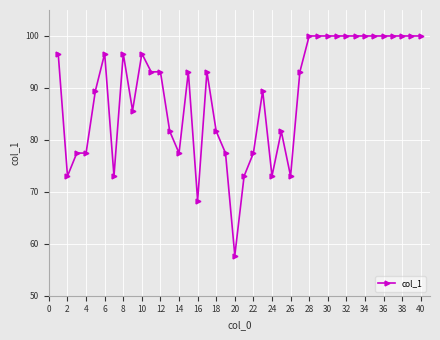

True or false: there are more than 1 points higher than both neighbors.

True